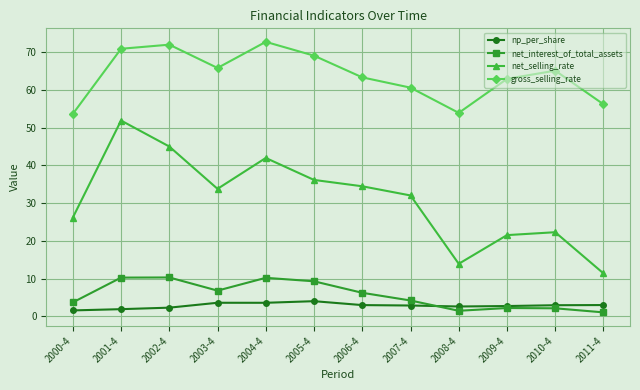

What is the sum of all np_per_share values?

33.7